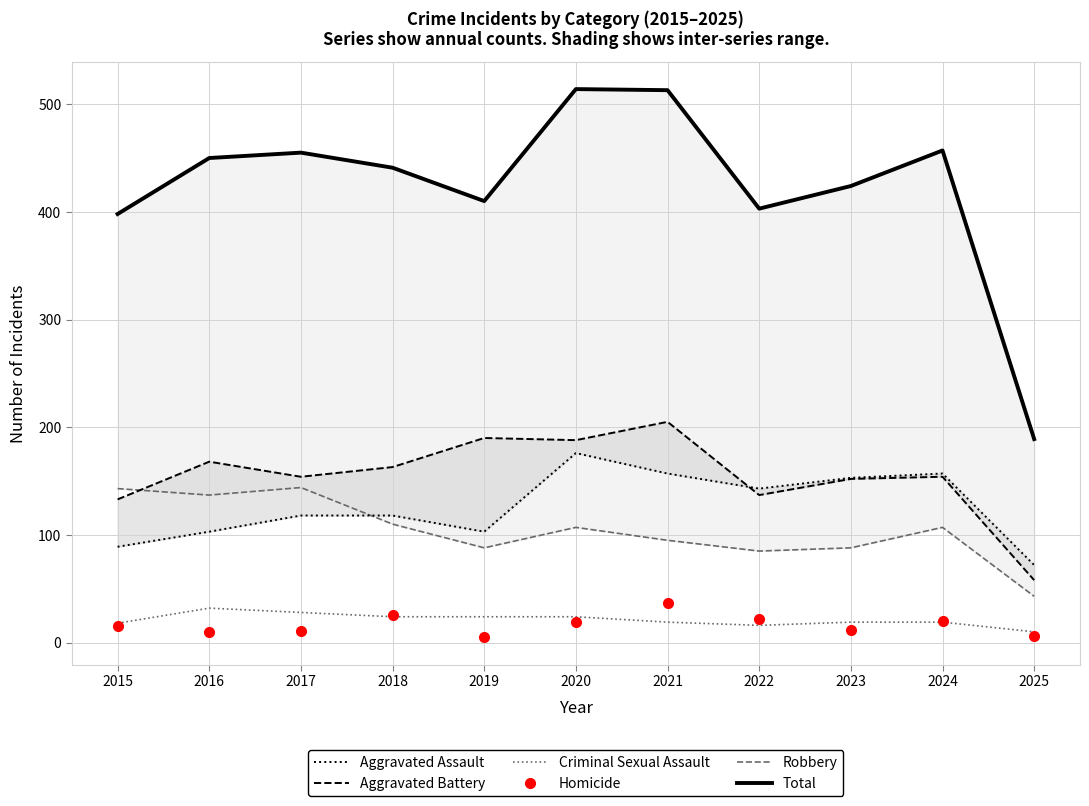

True or false: Total and Robbery intersect in this chart.

False